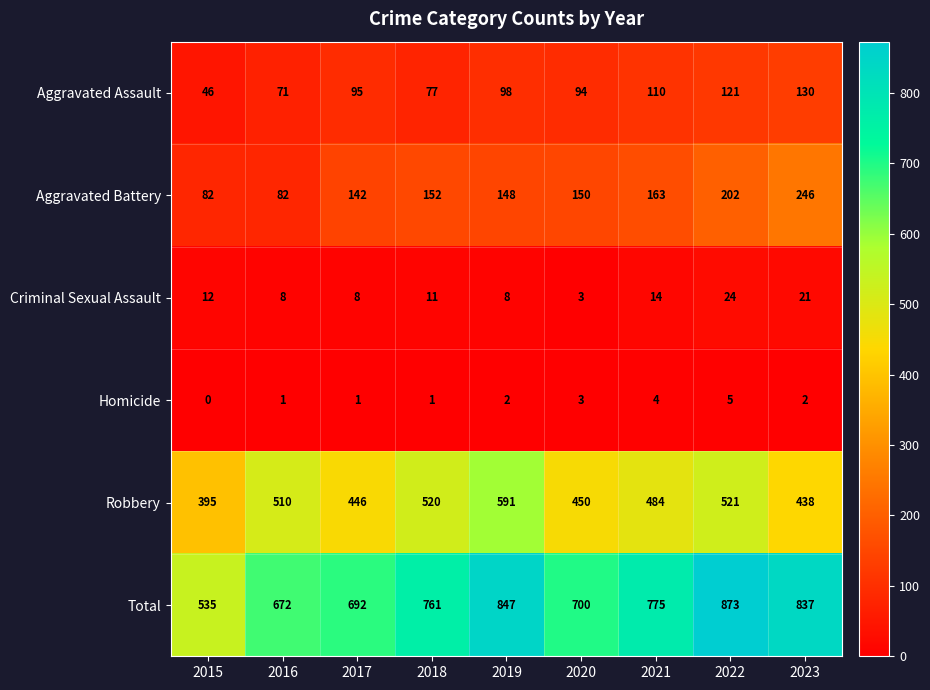

True or false: Aggravated Battery has a value of 82 at 2015.

True